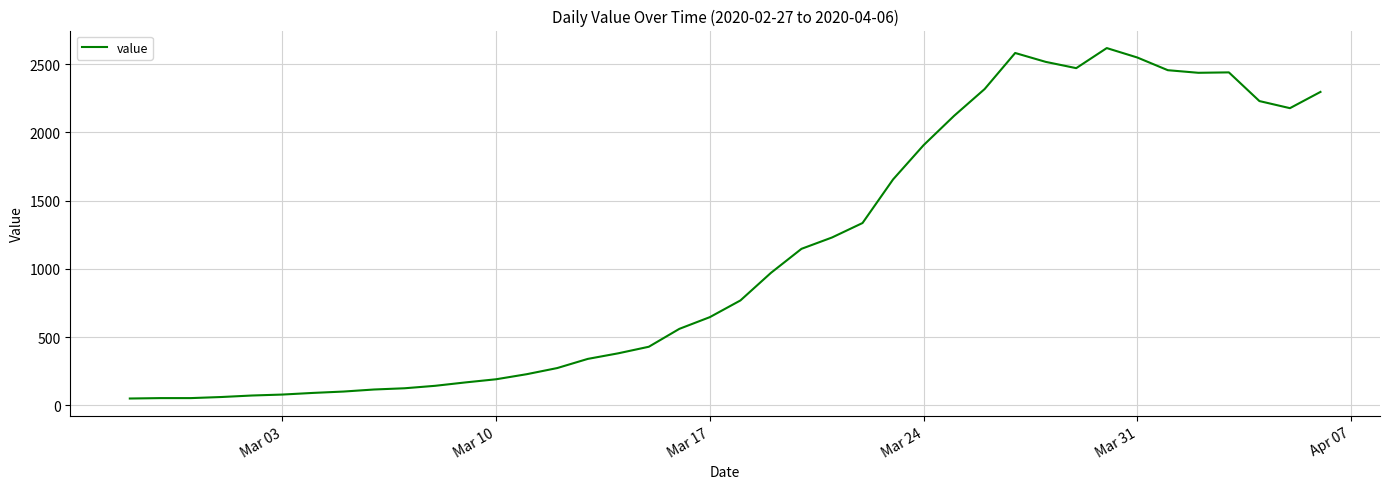

What is the greatest value displayed?

2617